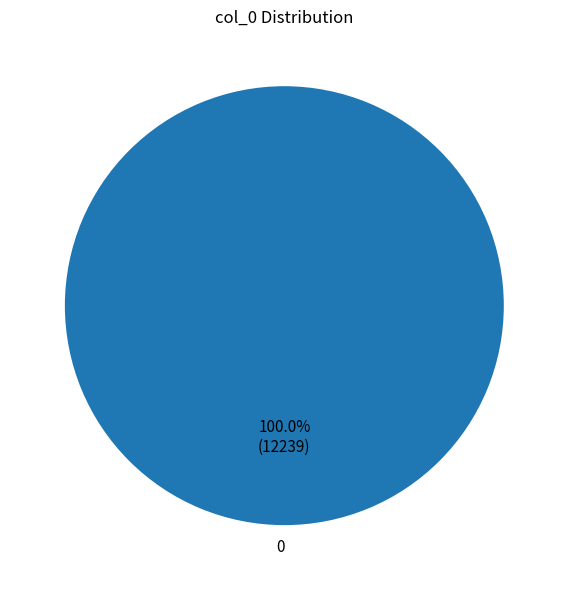

How many segments does this pie chart have?

1